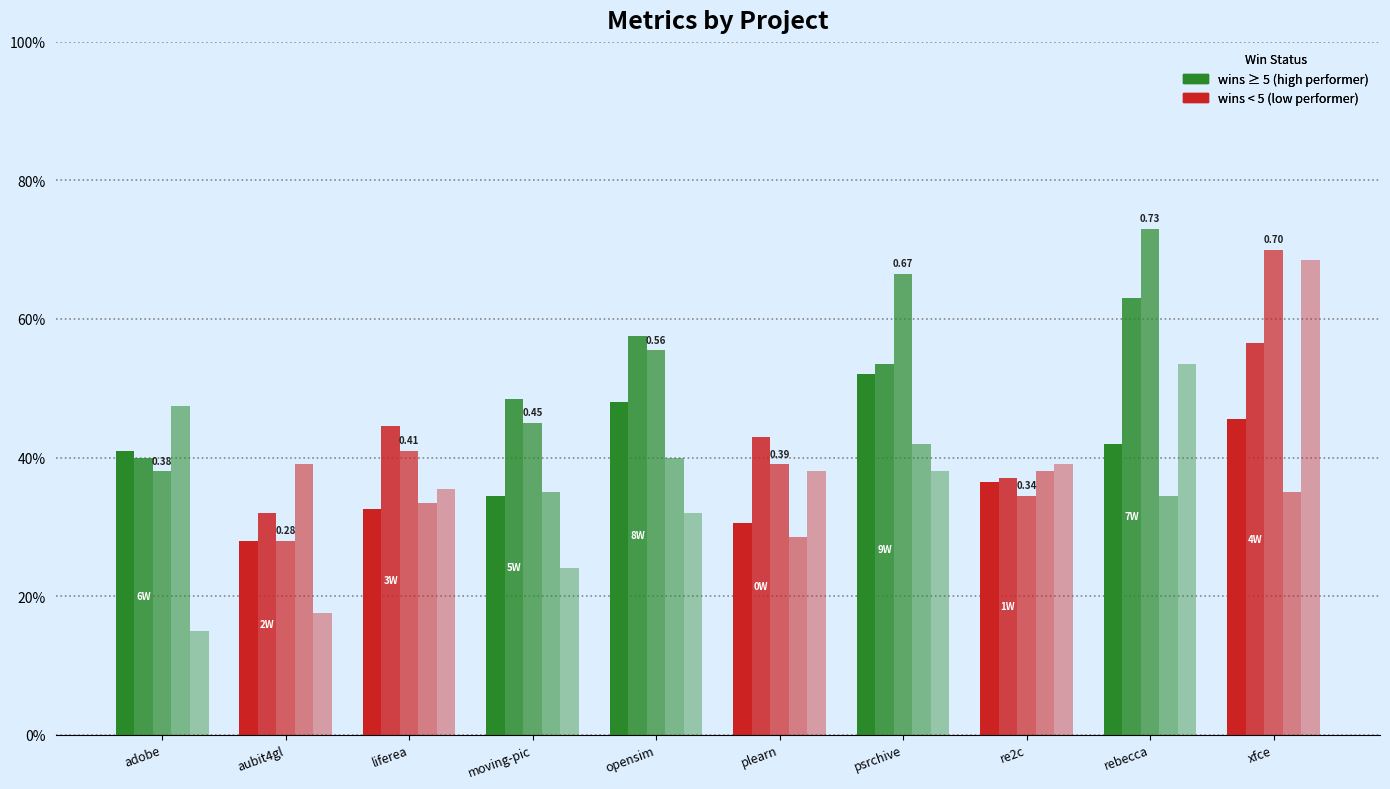

Does the chart contain any negative values?

No